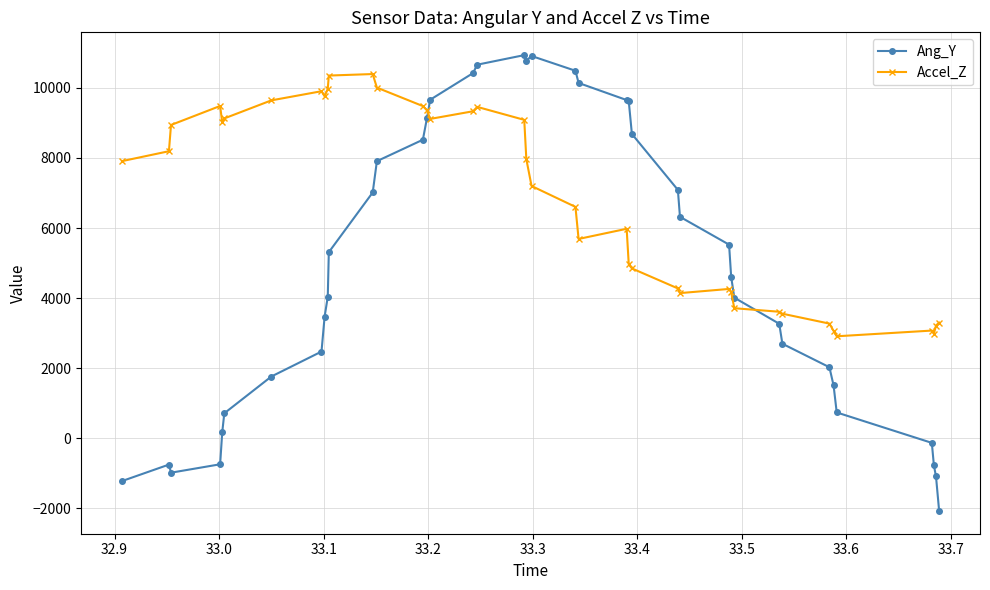

List the series in order of their overall mean, lowest first.

Ang_Y, Accel_Z